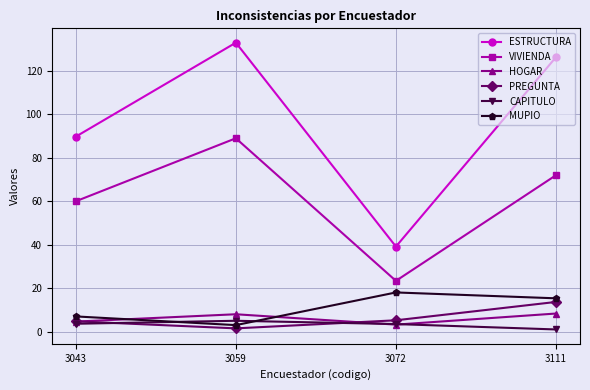

Which series ends up on top after the final intersection of MUPIO and CAPITULO?

MUPIO